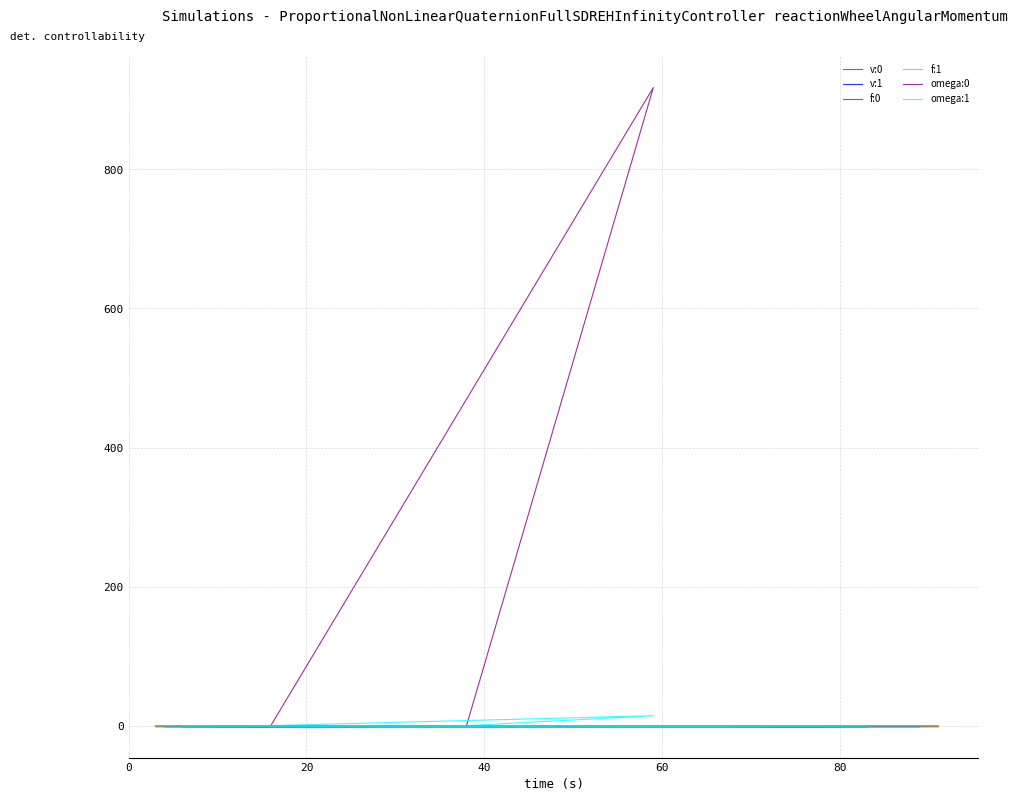

In omega:0, how many points are higher than both neighbors (excluding endpoints)?

12